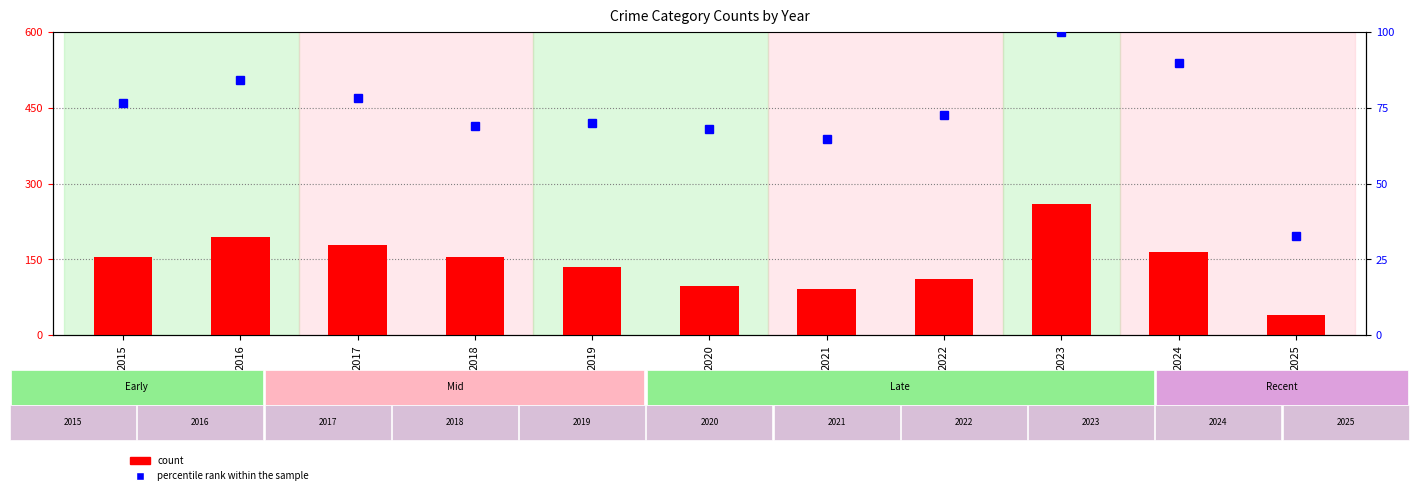

Rank the series by their maximum value, from lowest to highest.

percentile rank within the sample, count